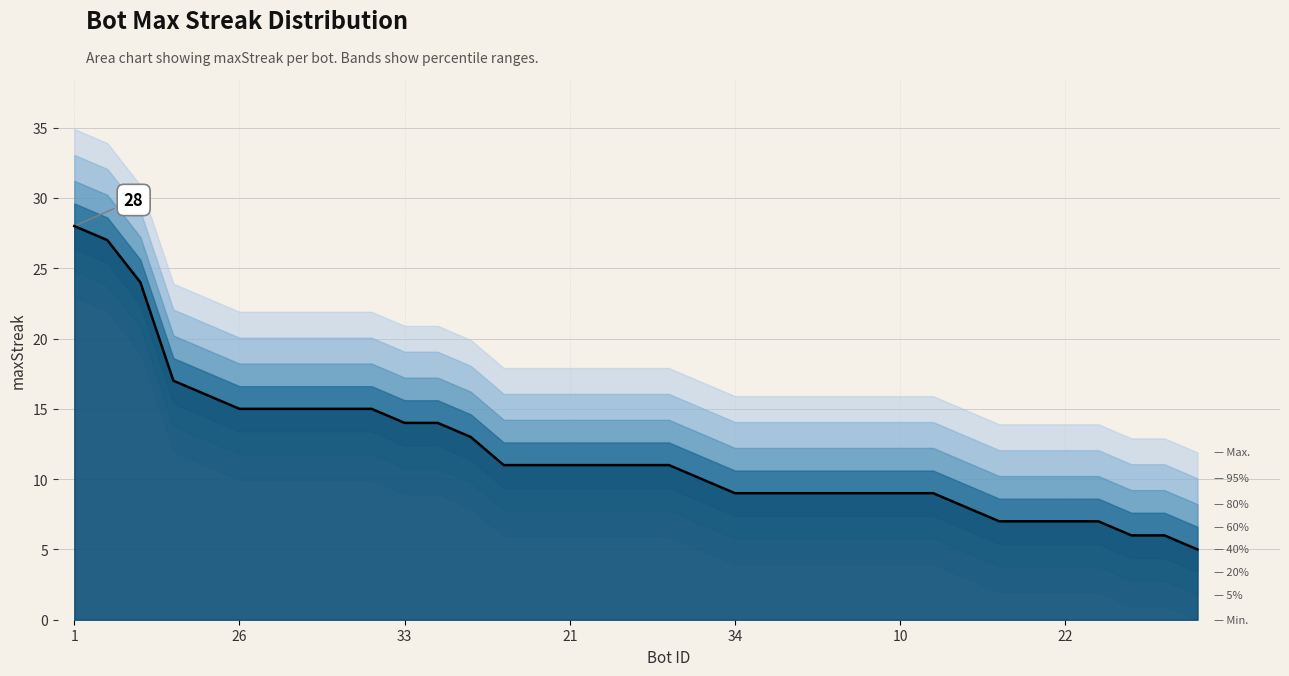

How many values exceed 11?

13